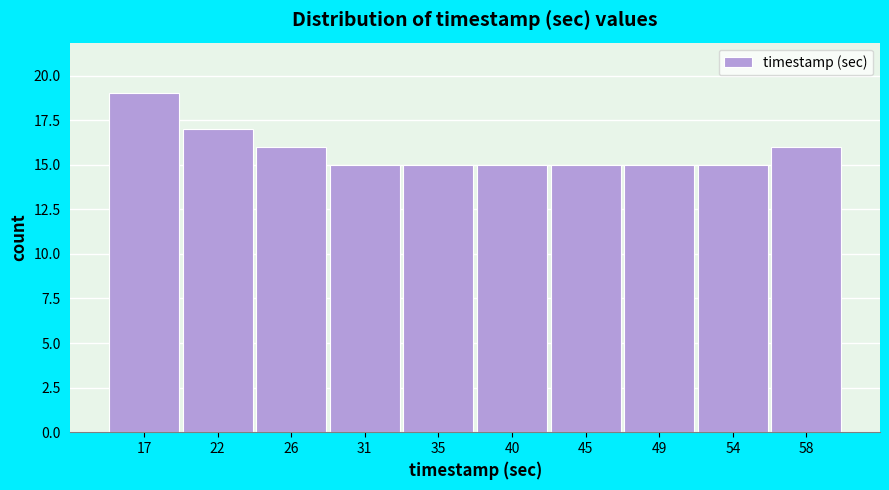

Reading left to right, extract all data points from this chart.

17=19	22=17	26=16	31=15	35=15	40=15	45=15	49=15	54=15	58=16